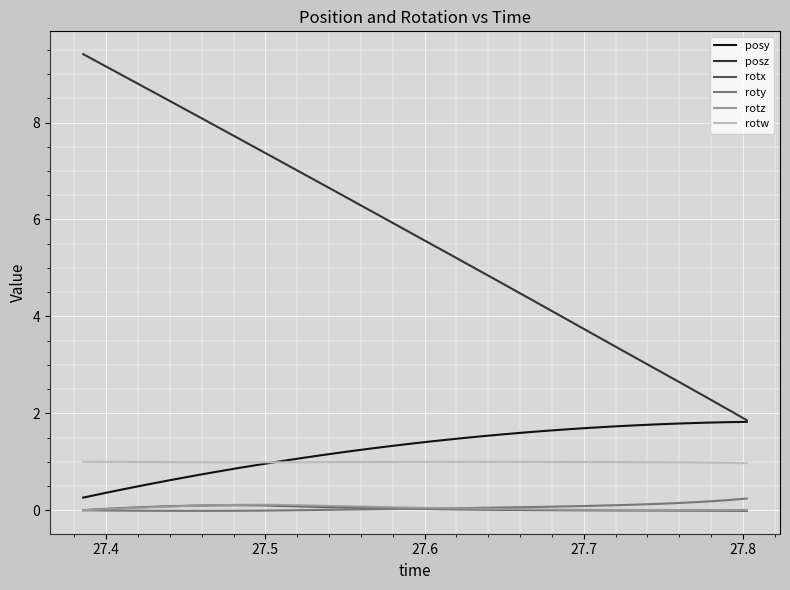

In rotz, how many points are higher than both neighbors (excluding endpoints)?

1